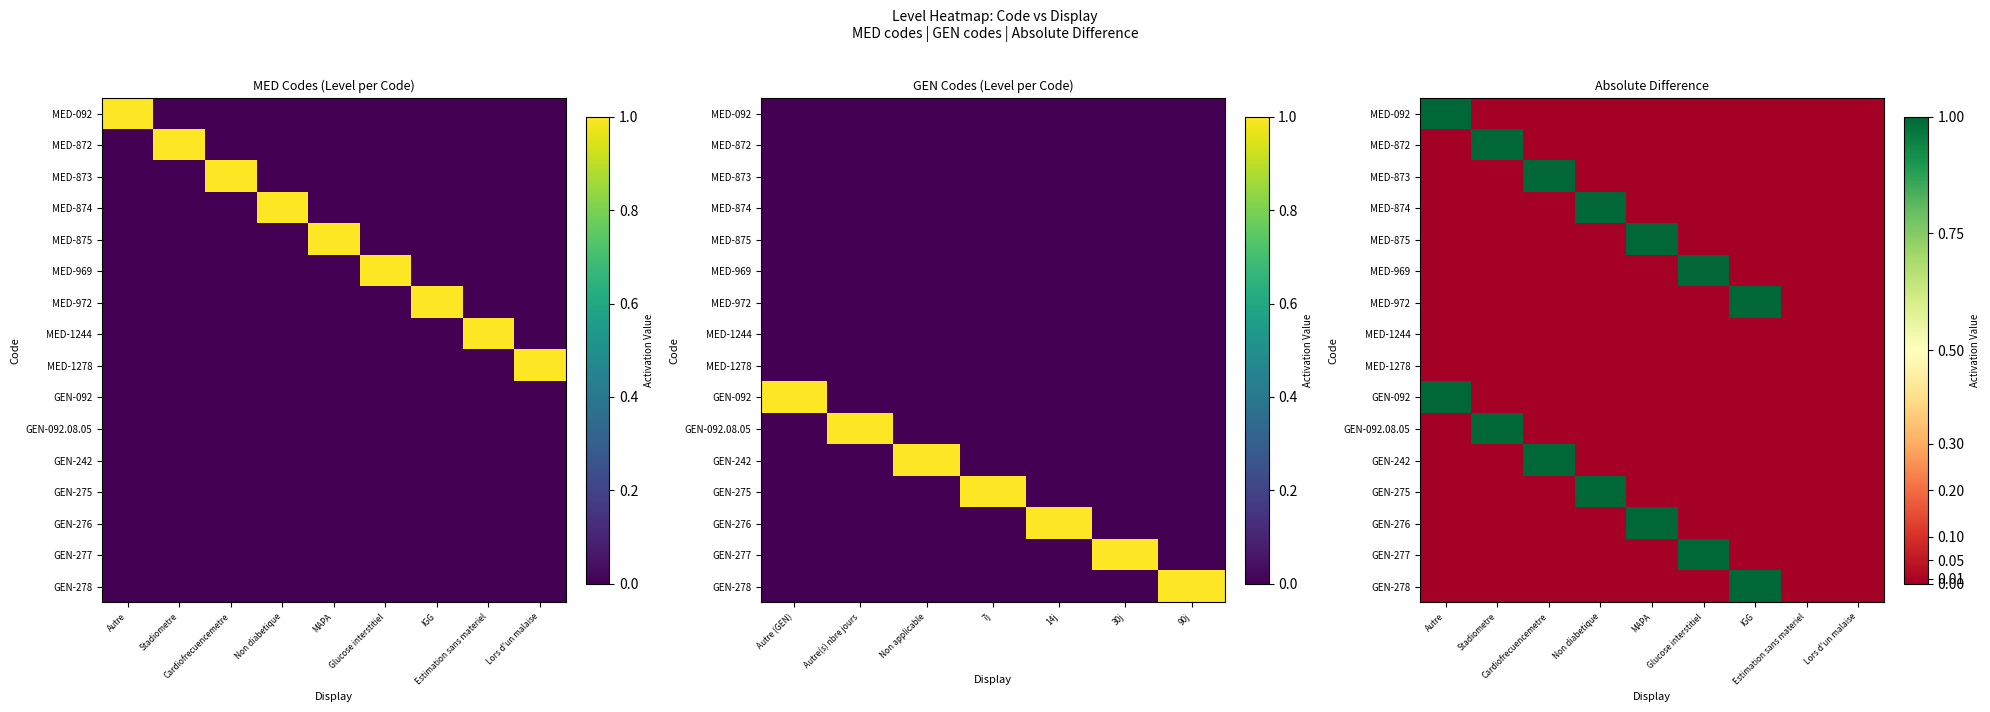

At how many categories does at least one series exceed 0?

7